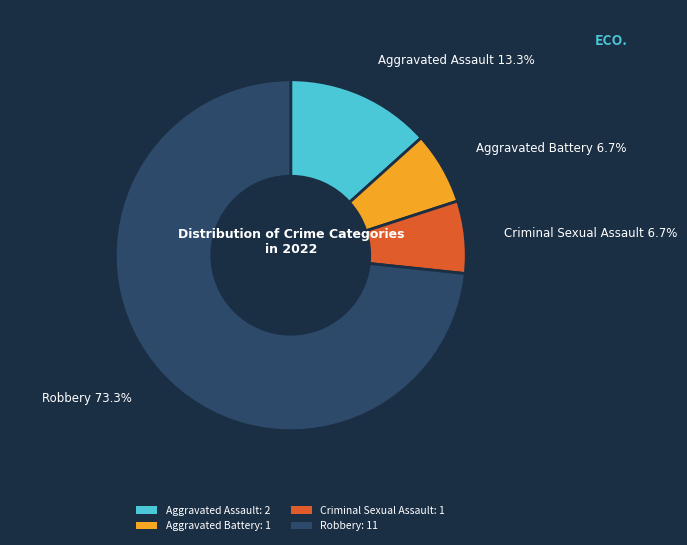

Count the number of slices in the pie.

4